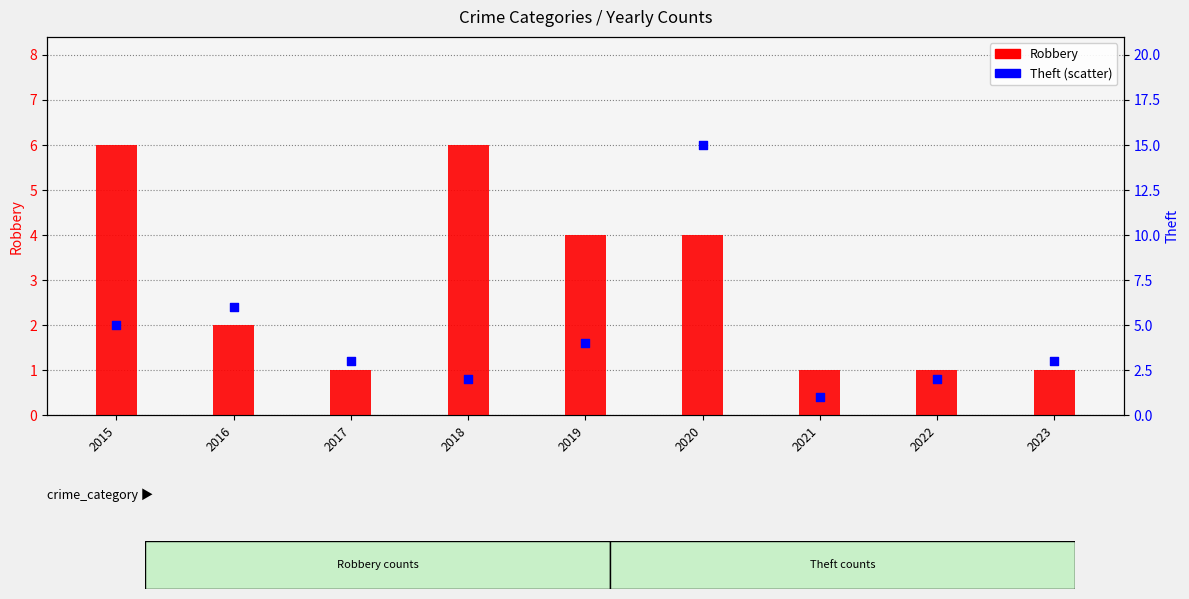

Which series has the widest spread of Y values?

Theft